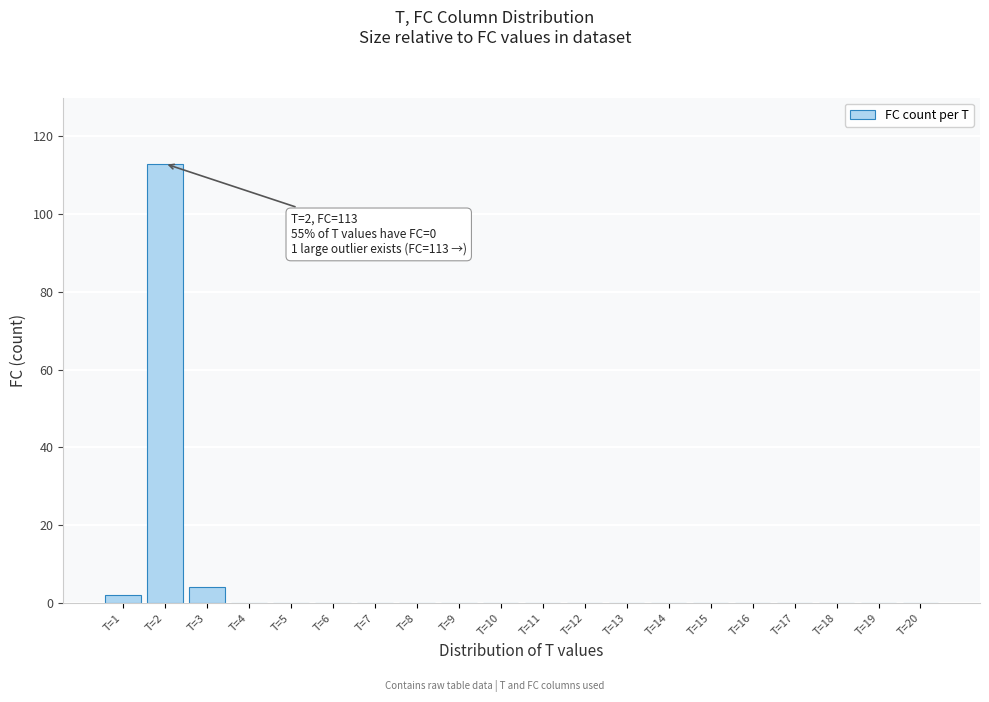

Reading right to left, extract all data points from this chart.

T=20=0	T=19=0	T=18=0	T=17=0	T=16=0	T=15=0	T=14=0	T=13=0	T=12=0	T=11=0	T=10=0	T=9=0	T=8=0	T=7=0	T=6=0	T=5=0	T=4=0	T=3=4	T=2=113	T=1=2